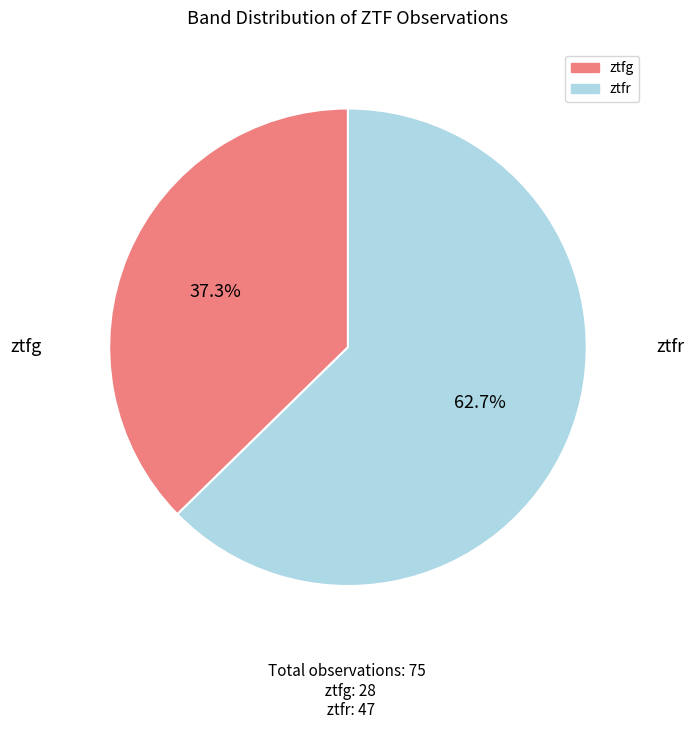

How many slices are in this pie chart?

2